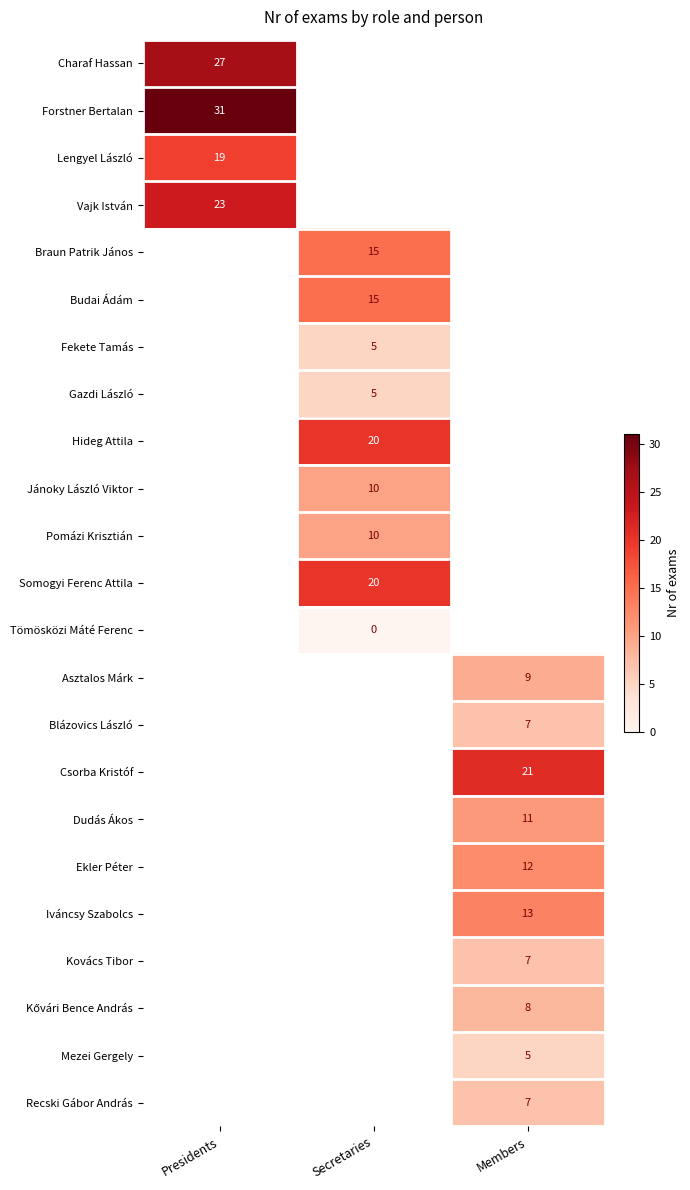

The Mezei Gergely series shows 2 at Members. True or false?

False